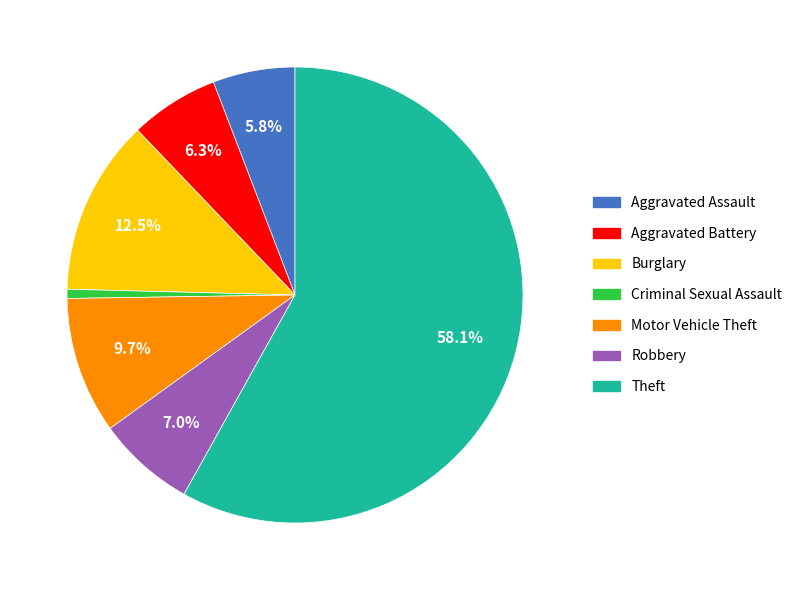

Between Aggravated Assault and Robbery, which is larger?

Robbery